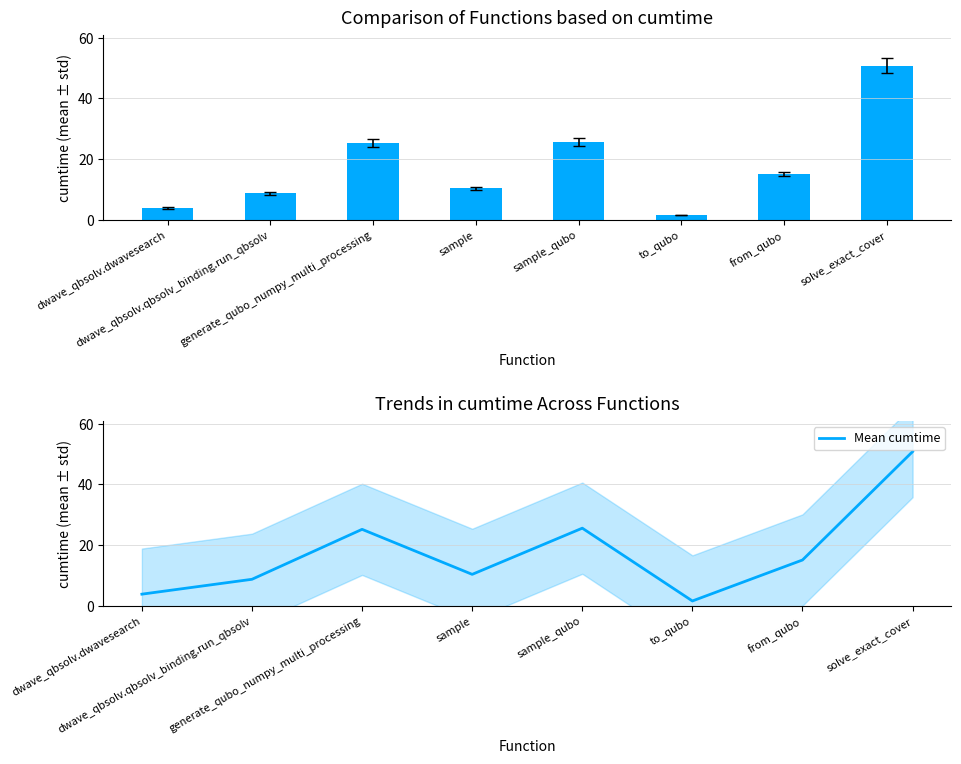

The value of Mean cumtime at sample_qubo is 8.7. True or false?

False